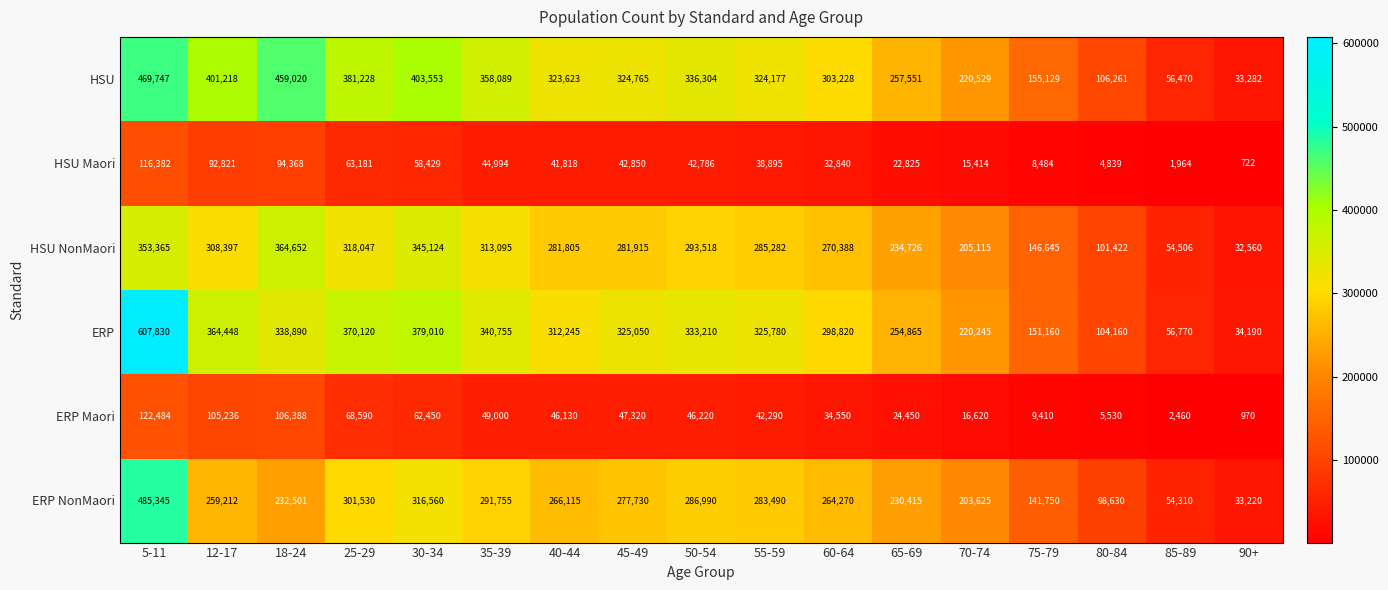

Rank the series by their maximum value, from highest to lowest.

ERP, ERP NonMaori, HSU, HSU NonMaori, ERP Maori, HSU Maori